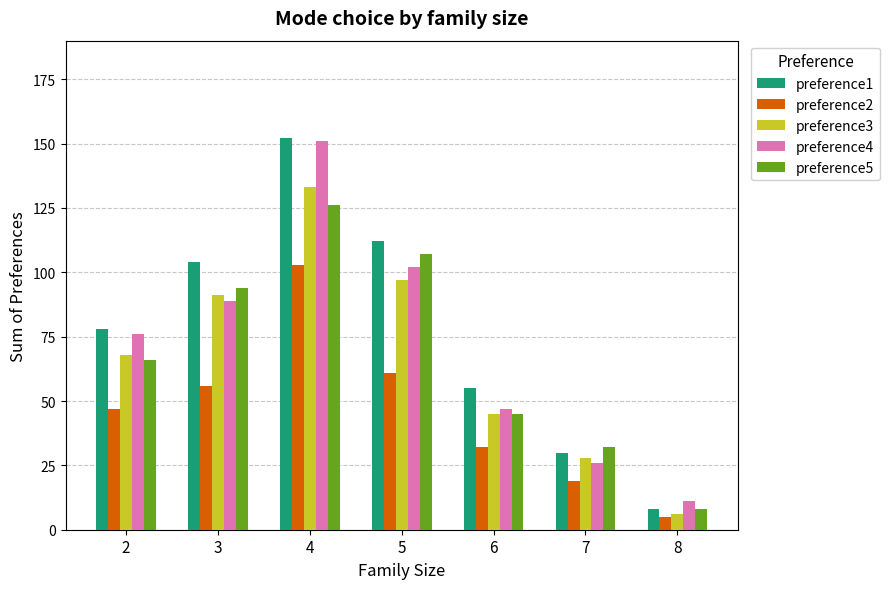

Rank the categories by preference3 value from lowest to highest.

8, 7, 6, 2, 3, 5, 4